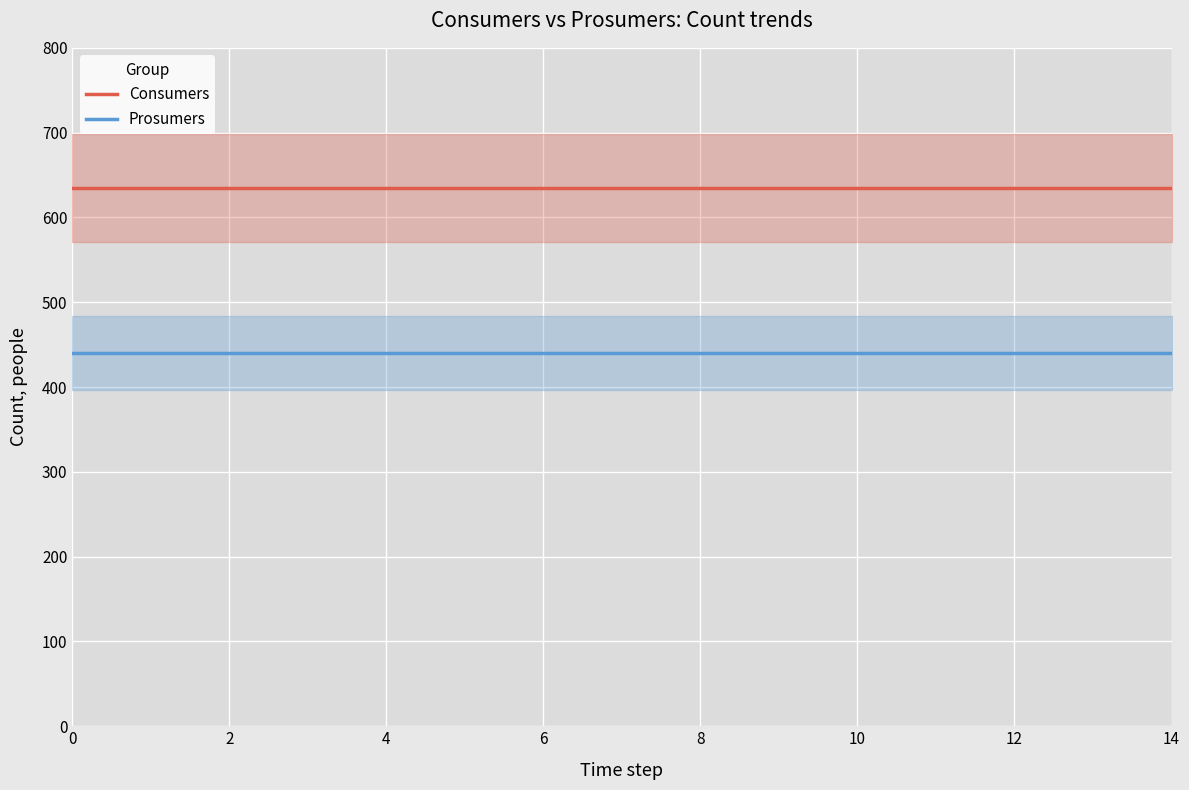

Which series has the largest range (max minus min)?

Consumers